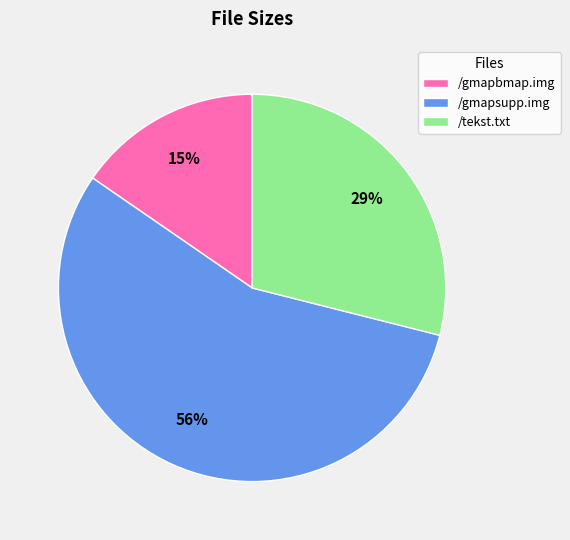

Between /tekst.txt and /gmapsupp.img, which is larger?

/gmapsupp.img